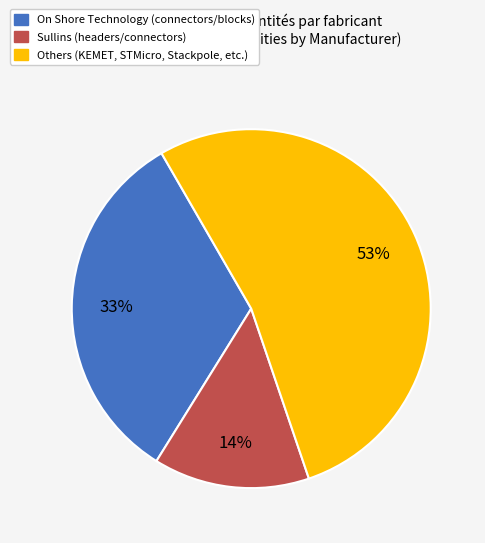

How many slices are in this pie chart?

3